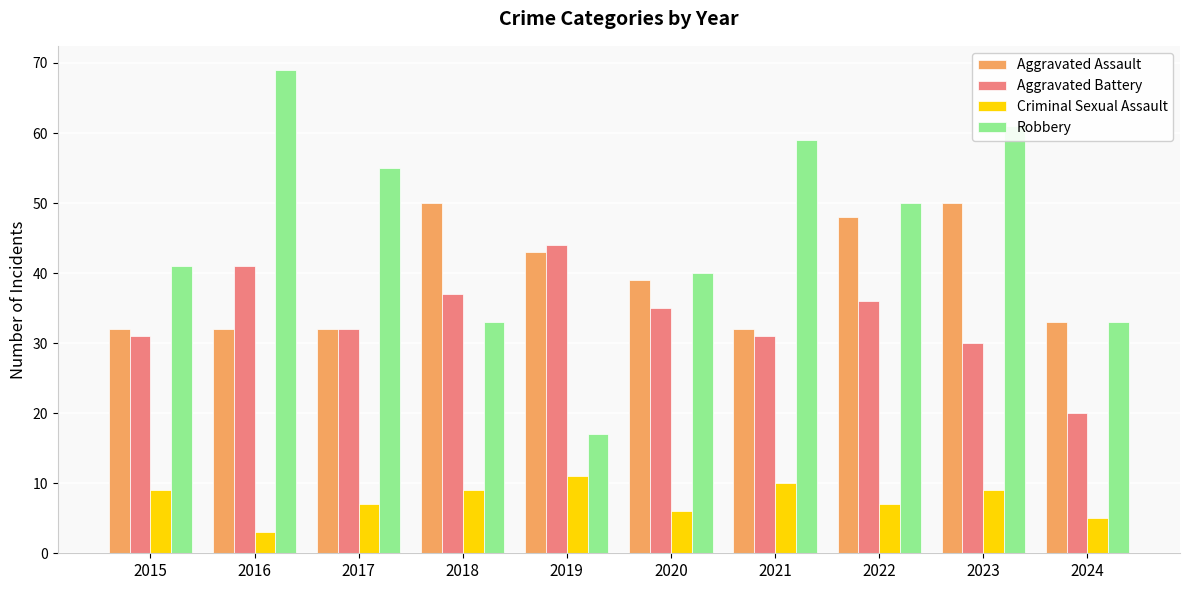

Does the chart contain stacked bars?

No